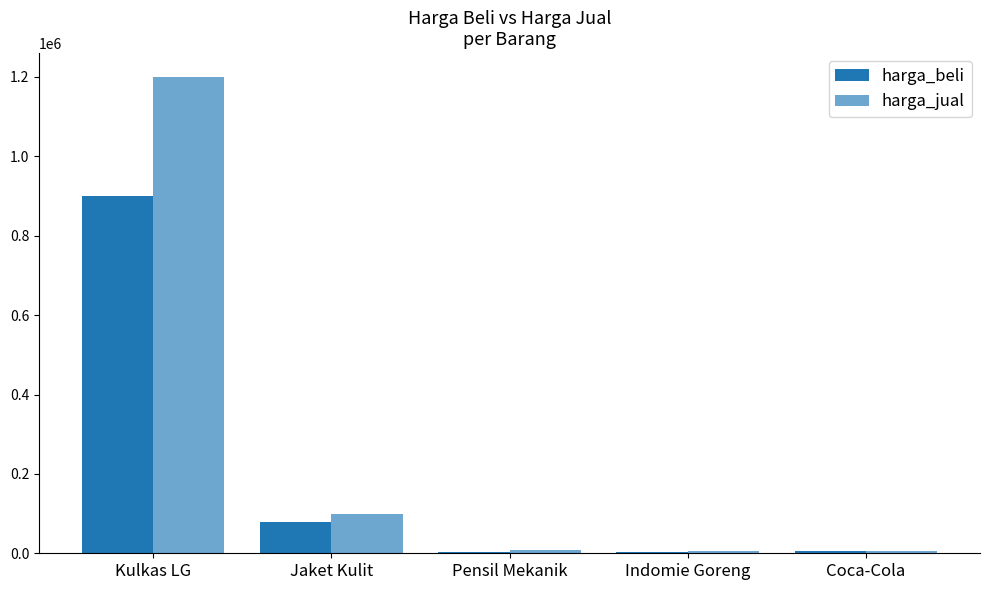

How many groups of bars are there?

5